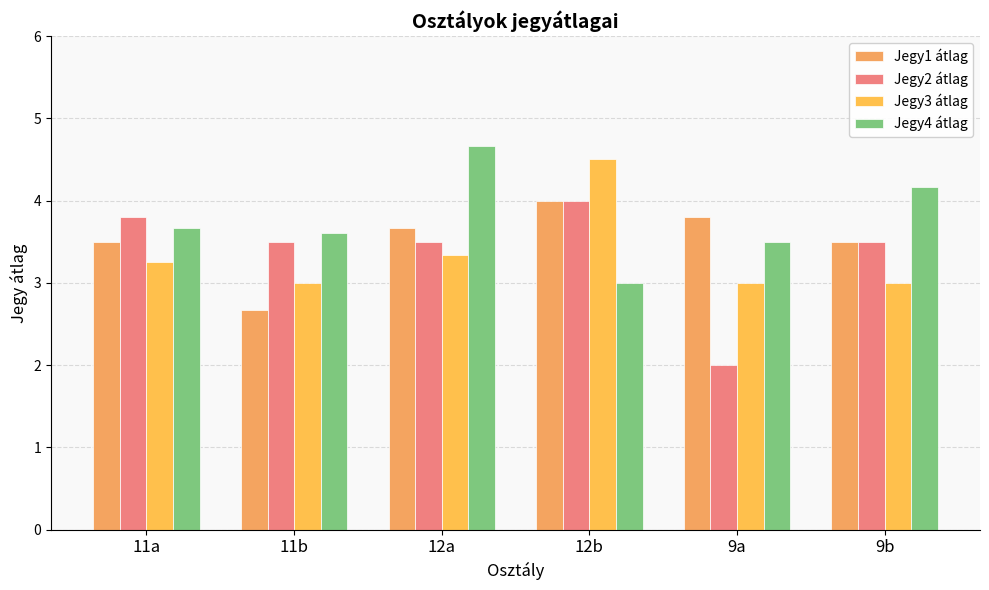

How many bars are there in each group?

4